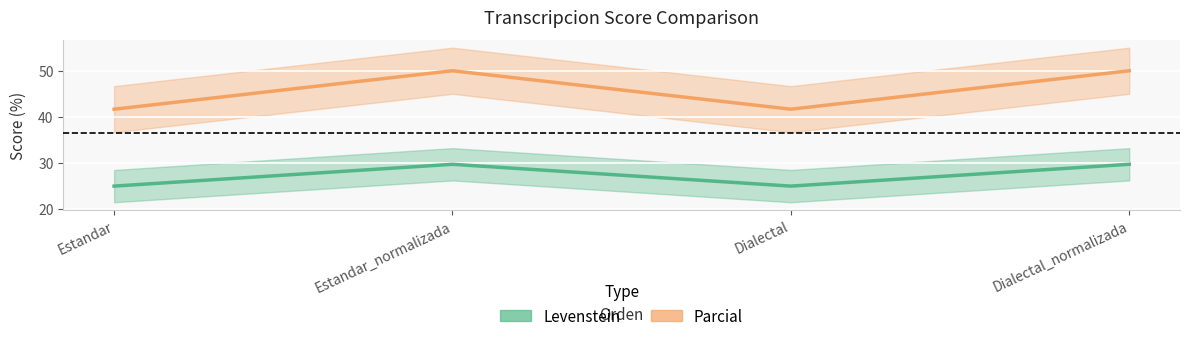

Is it true that Levenstein equals 25.0 at Estandar?

True